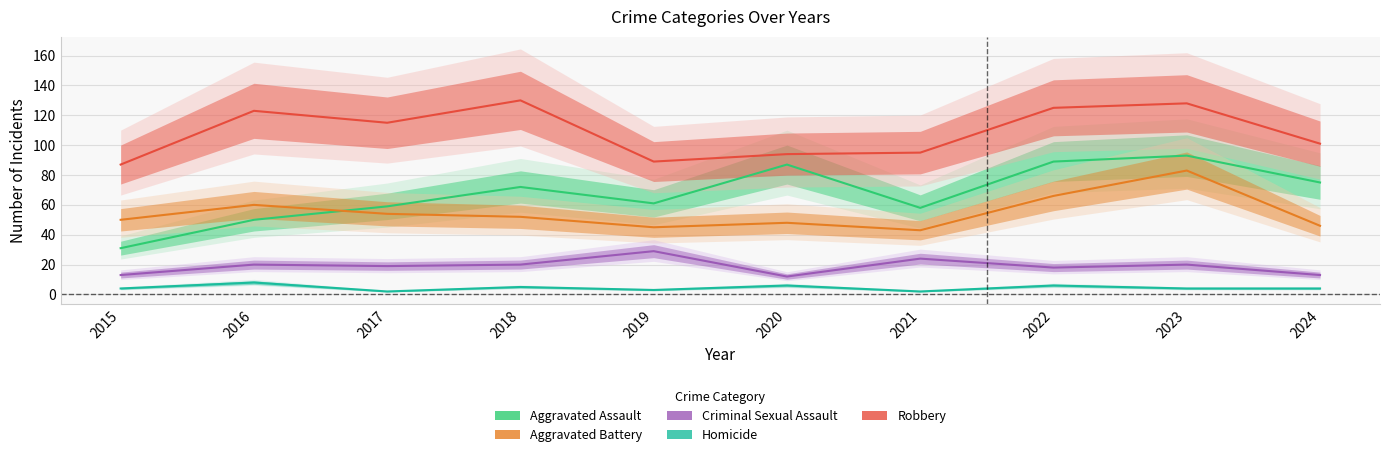

Reading left to right, extract all data points from this chart.

Aggravated Assault: 2015=31	2016=50	2017=59	2018=72	2019=61	2020=87	2021=58	2022=89	2023=93	2024=75
Aggravated Battery: 2015=50	2016=60	2017=54	2018=52	2019=45	2020=48	2021=43	2022=66	2023=83	2024=46
Criminal Sexual Assault: 2015=13	2016=20	2017=19	2018=20	2019=29	2020=12	2021=24	2022=18	2023=20	2024=13
Homicide: 2015=4	2016=8	2017=2	2018=5	2019=3	2020=6	2021=2	2022=6	2023=4	2024=4
Robbery: 2015=87	2016=123	2017=115	2018=130	2019=89	2020=94	2021=95	2022=125	2023=128	2024=101